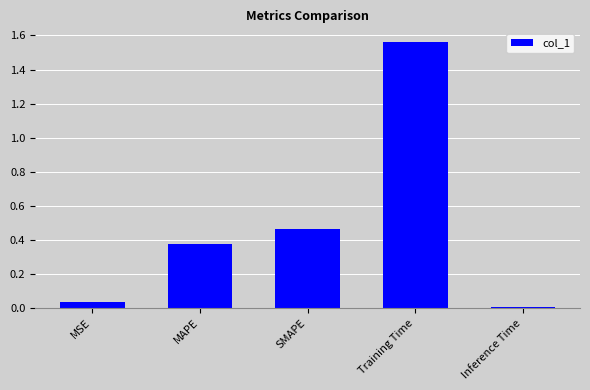

Is it true that the value at Inference Time is 0.0?

True